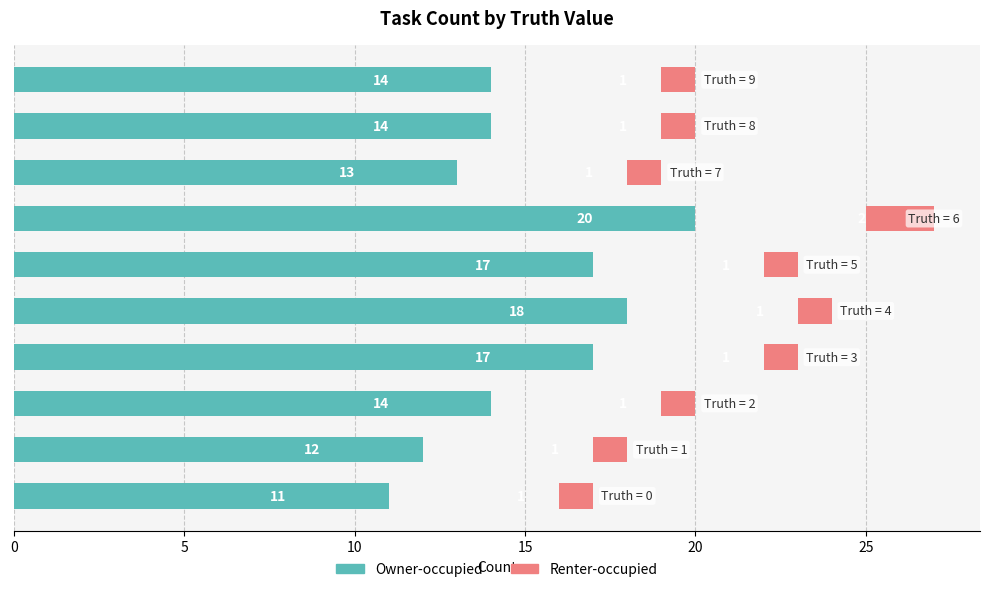

List the series in order of their peak value, lowest first.

Renter-occupied, Owner-occupied